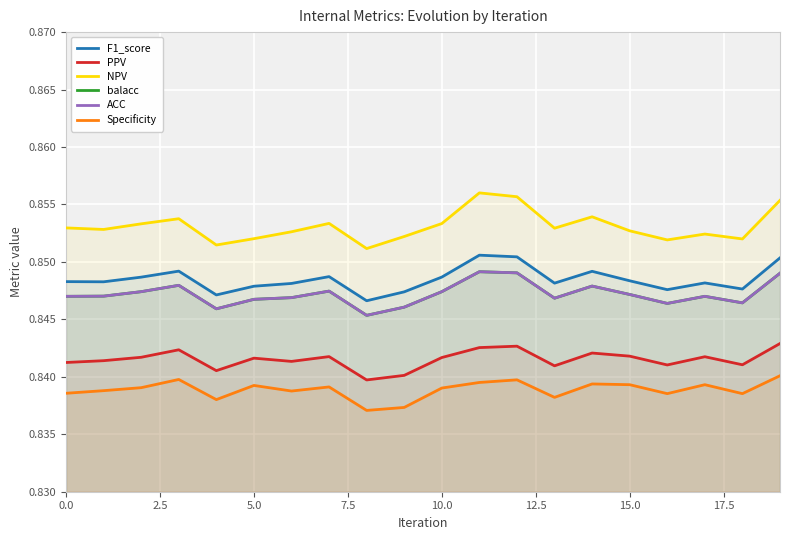

True or false: Specificity and NPV intersect in this chart.

False